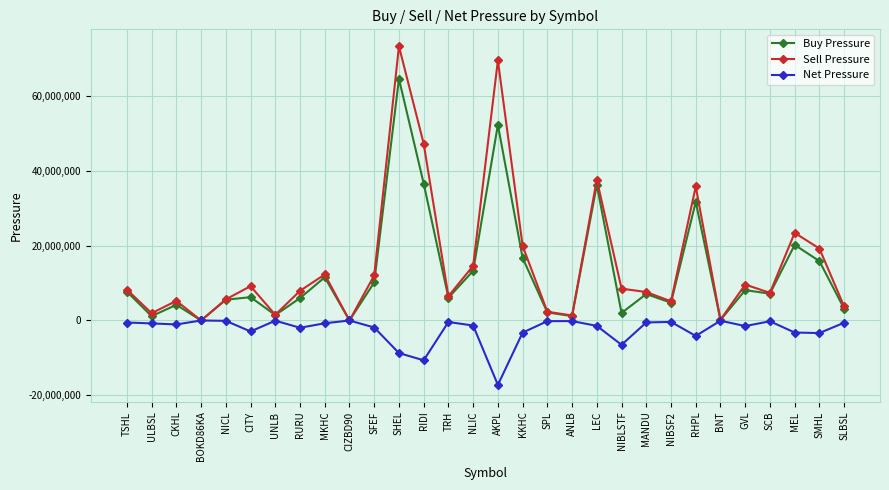

The value of Sell Pressure at BNT is 191437. True or false?

True